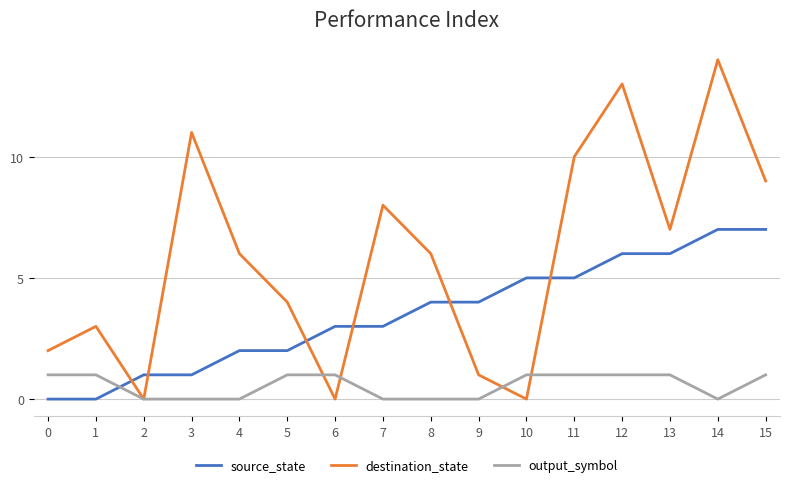

What is the total value across all series at 12?

20